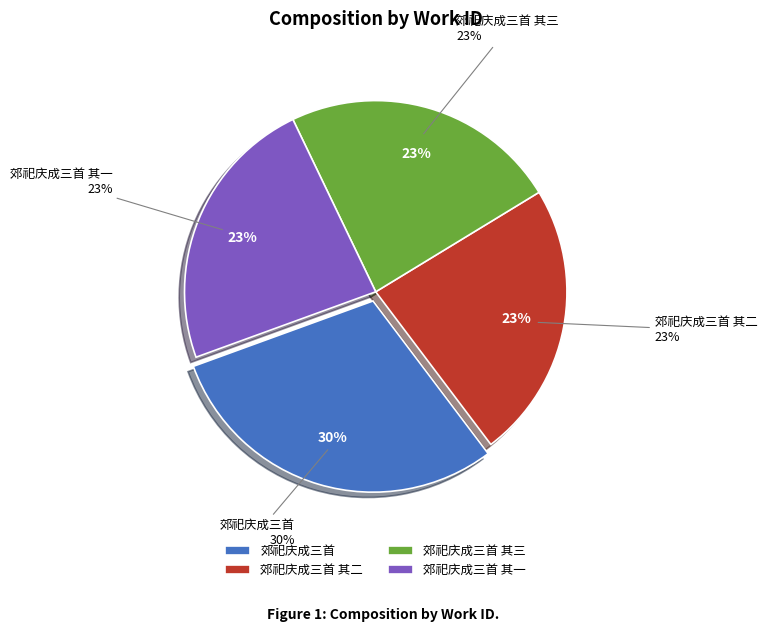

The 郊祀庆成三首 slice represents 30% of the pie. True or false?

True